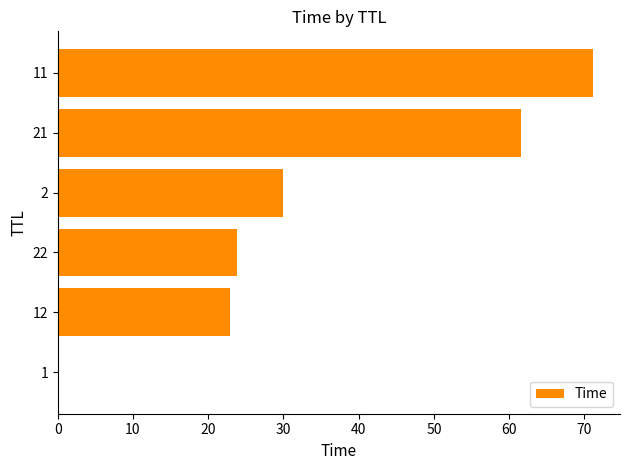

The value at 11 is 71.2. True or false?

True